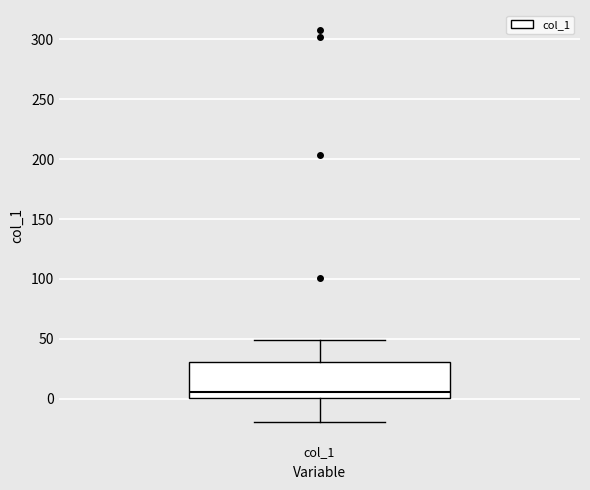

Transcribe this box plot: give where the median line is, the range the box spans, and where the two whiskers end, as read against the y-axis. The values are not printed on the chart, so give them approximately, as read against the axis.

median 5, box 0 to 30, whiskers -20 to 50